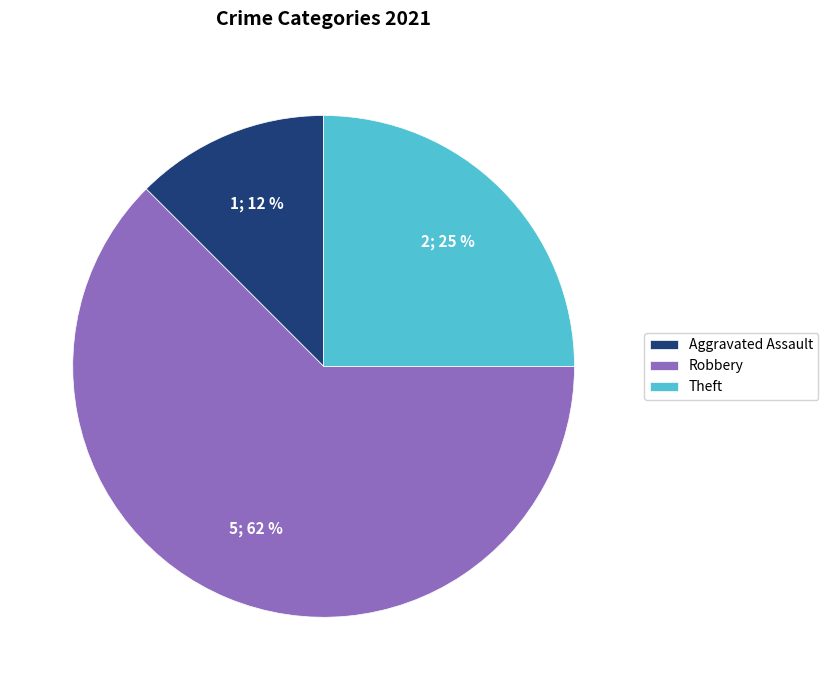

Which has a higher value, Theft or Aggravated Assault?

Theft